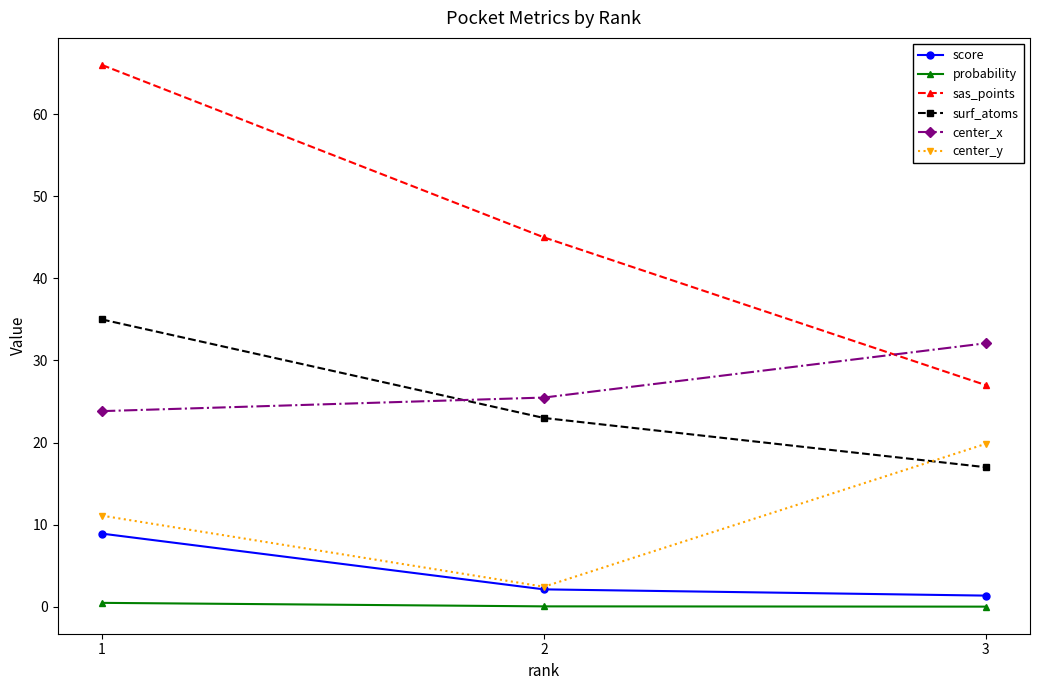

The probability series shows 0.0 at 3. True or false?

True